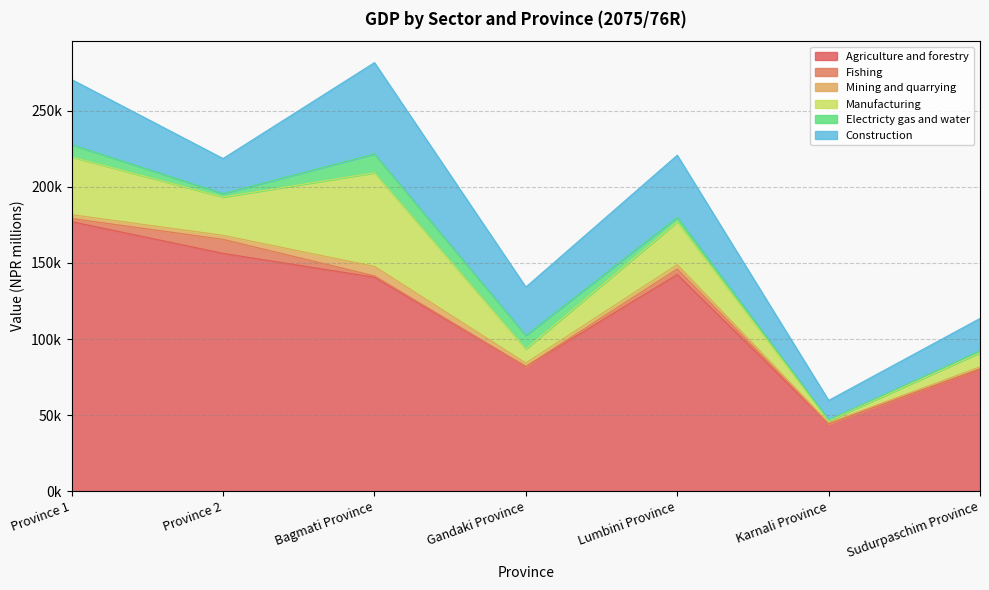

What is the label of the 3rd point from the right?

Lumbini Province